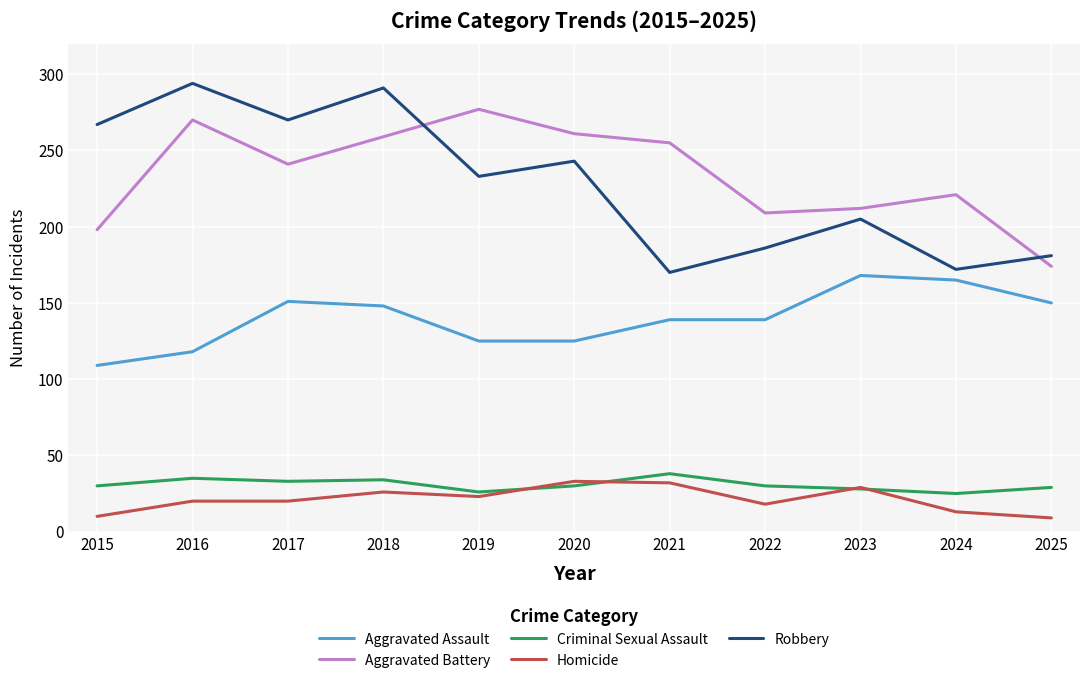

What is the difference between the maximum and minimum values in the Criminal Sexual Assault series?

13